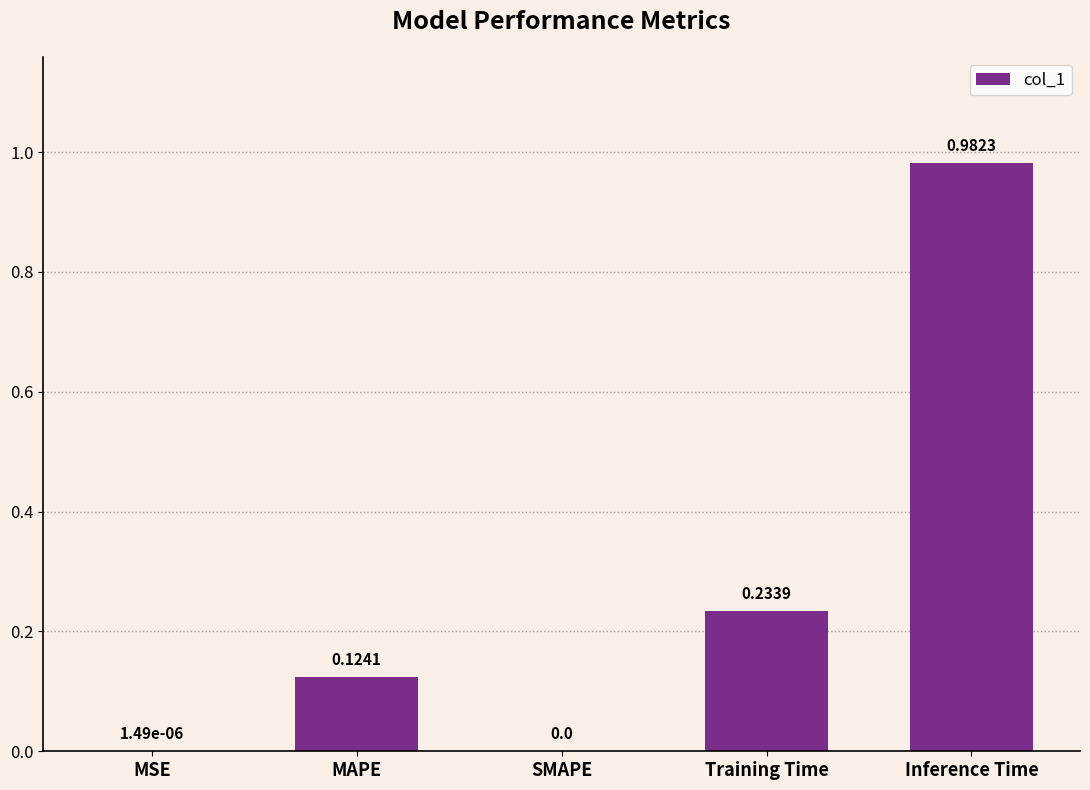

Which has a higher value, Training Time or Inference Time?

Inference Time